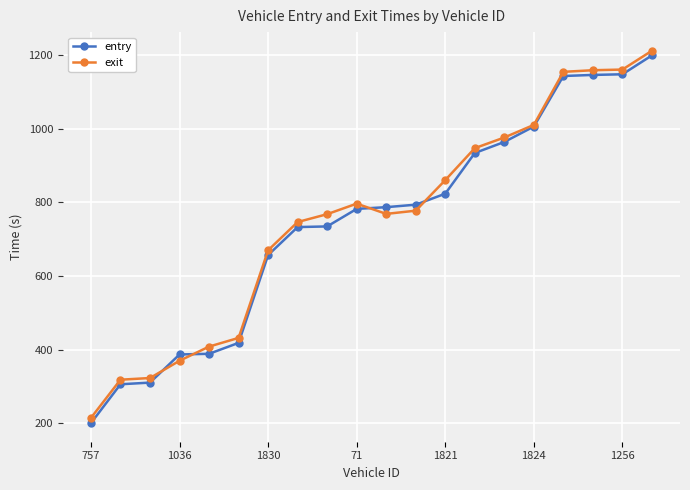

Count the number of categories in the chart.

20